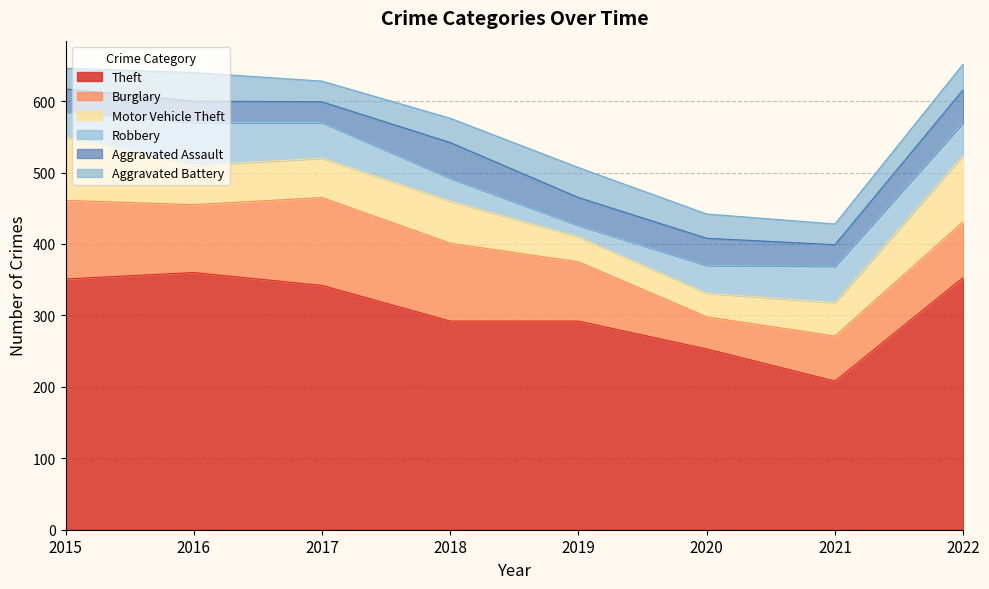

True or false: Aggravated Battery has a value of 12 at 2018.

False